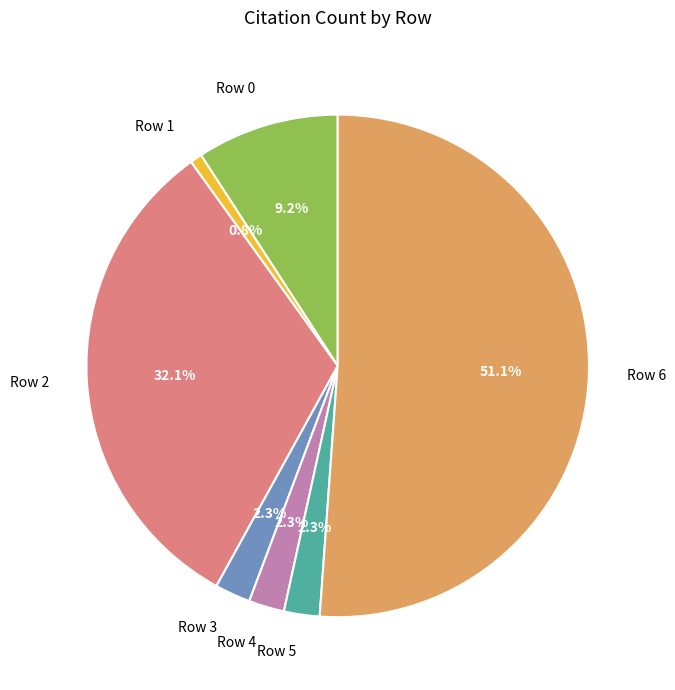

Combined, do Row 3 and Row 2 account for over 50%?

No